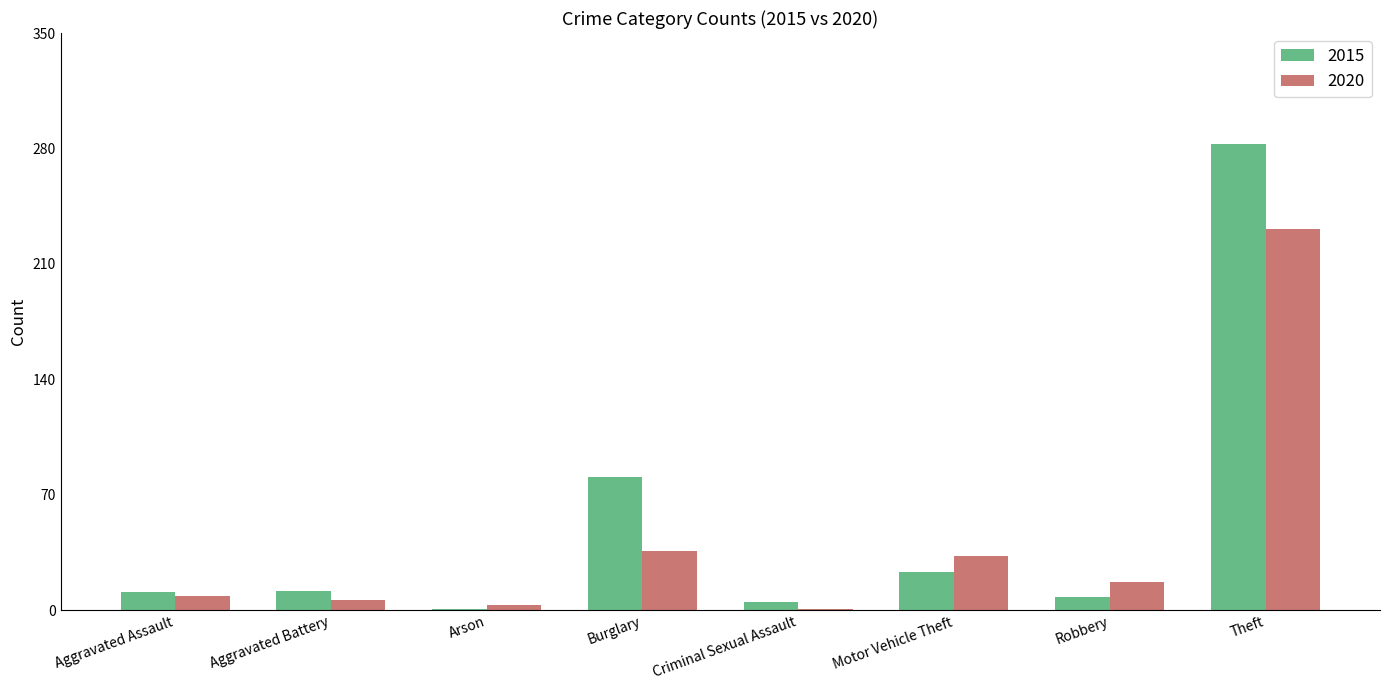

What is the sum of all 2015 values?

424